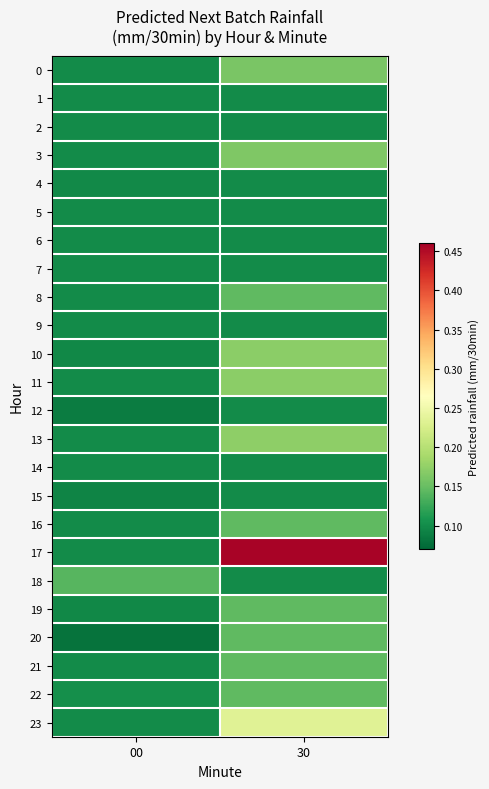

Rank the series at 30 from lowest to highest value.

5, 4, 6, 7, 18, 2, 9, 15, 14, 12, 1, 8, 16, 19, 20, 21, 22, 0, 3, 10, 11, 13, 23, 17